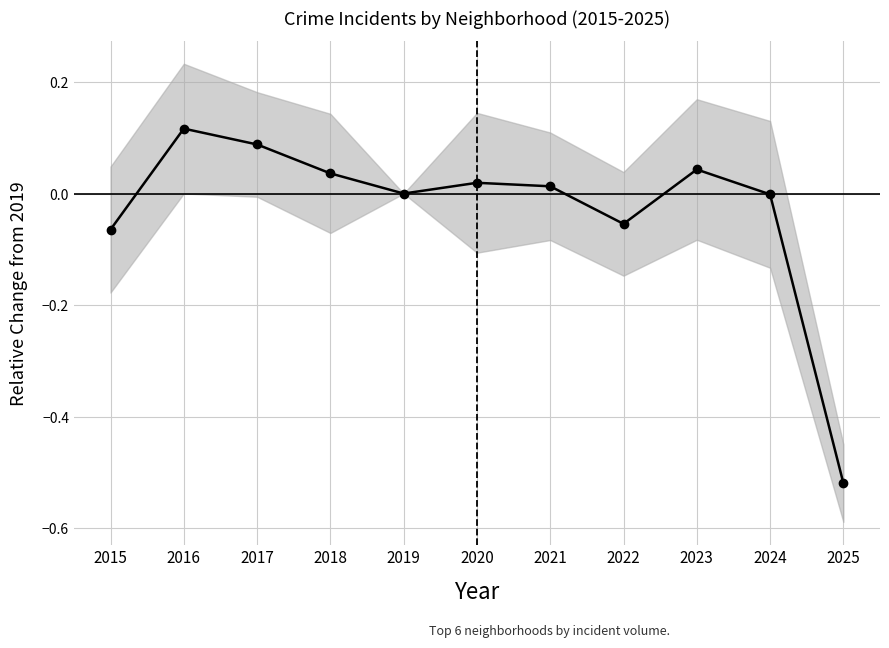

Which category has the lowest value across all series?

2025